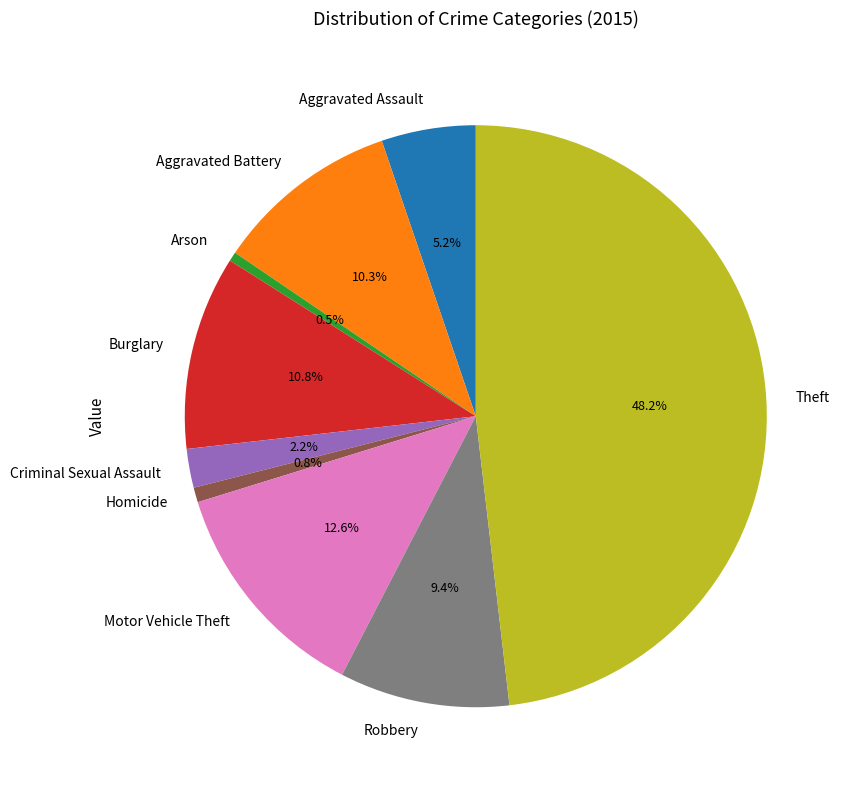

The Burglary slice represents 11% of the pie. True or false?

True